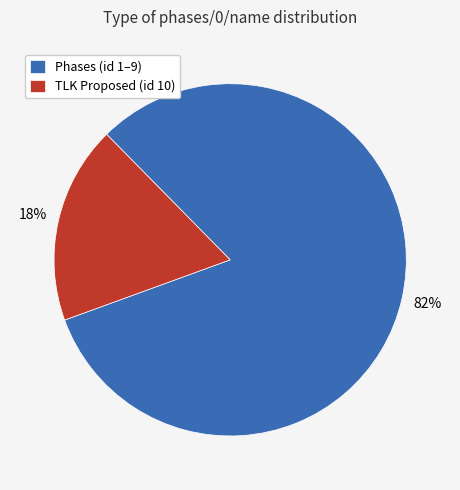

Which slice represents more than half of the pie?

Phases (id 1–9)